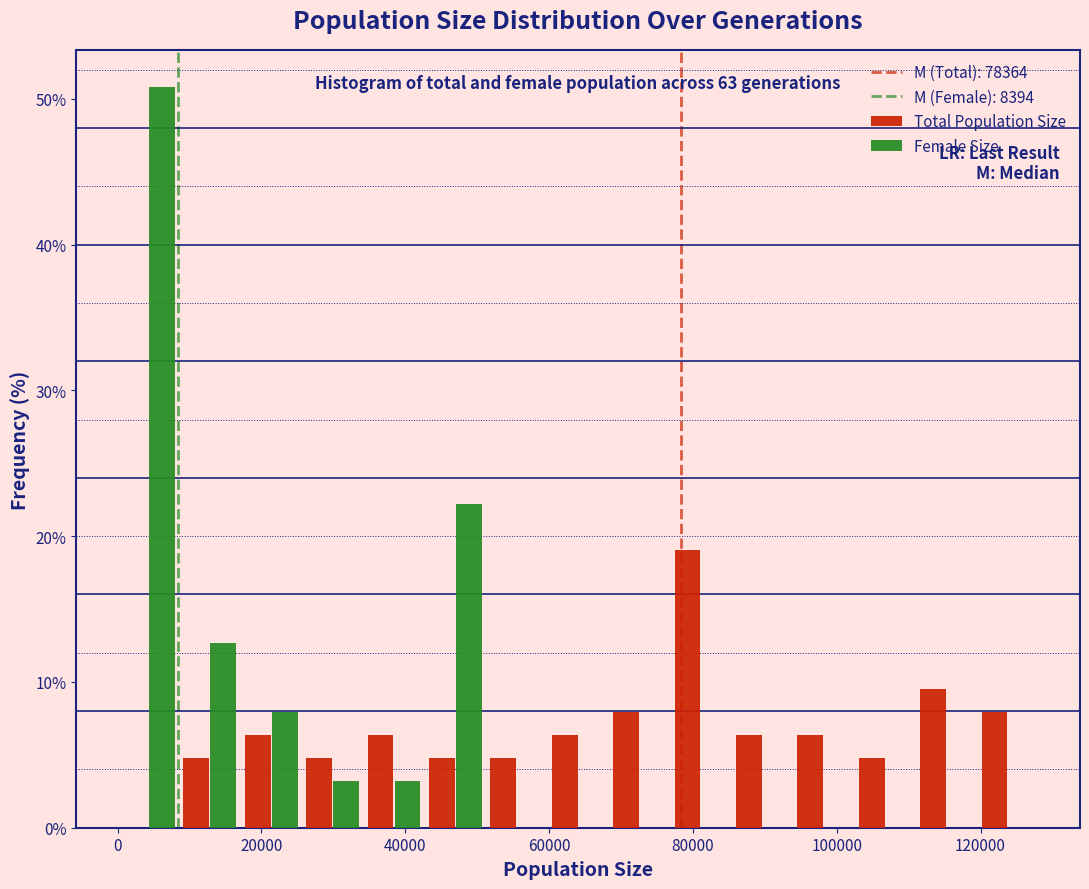

In the Total Population Size series, which range on the x-axis has the tallest bar?

76000 to 86000